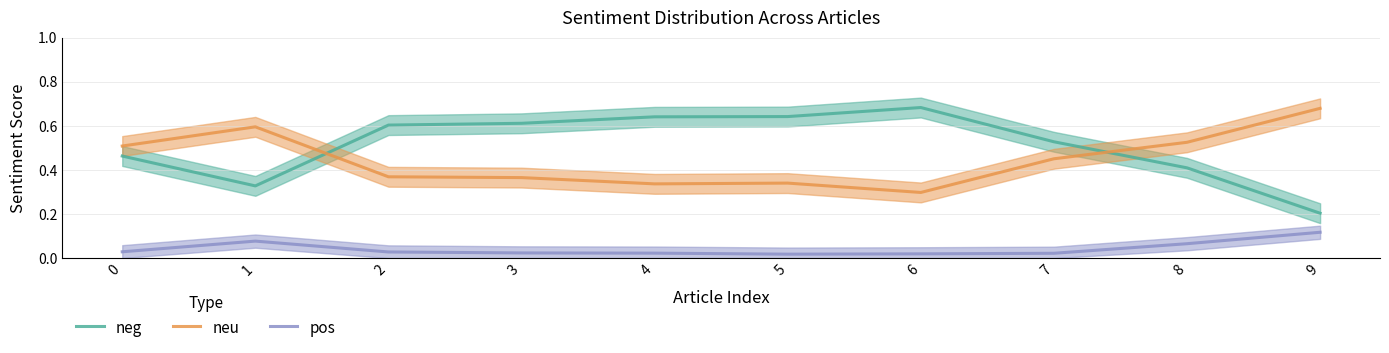

Between 0 and 1, which series saw the biggest shift?

neg